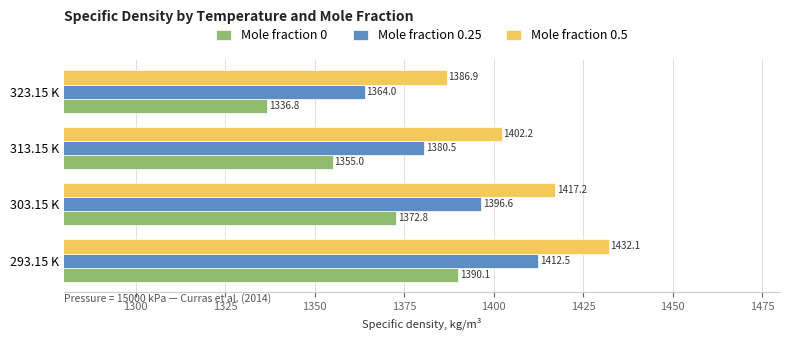

At how many categories does at least one series exceed 1393?

3